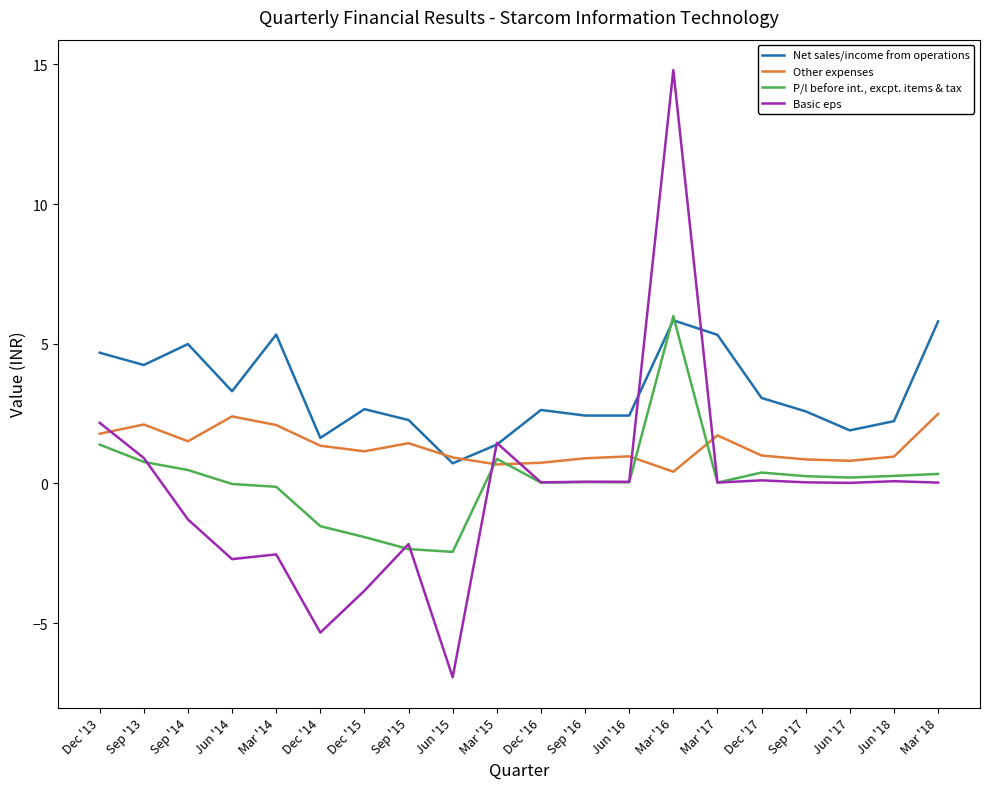

The value of Net sales/income from operations at Dec '13 is 2.7. True or false?

False